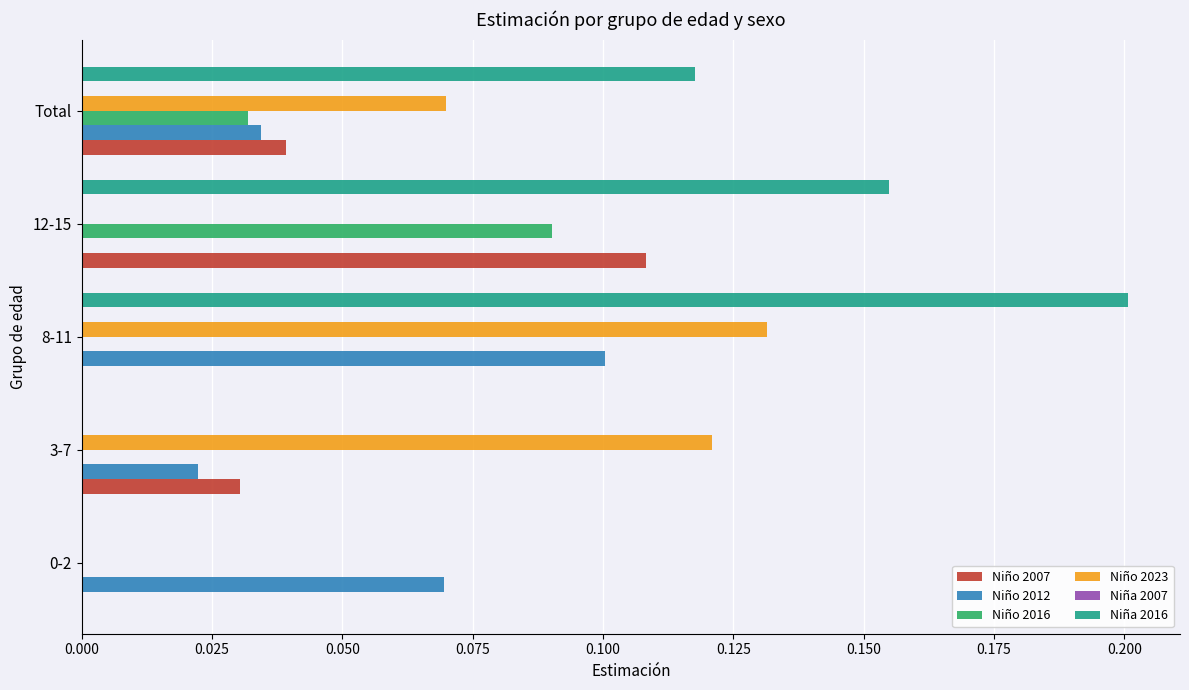

At which label does Niña 2016 reach its peak?

8-11